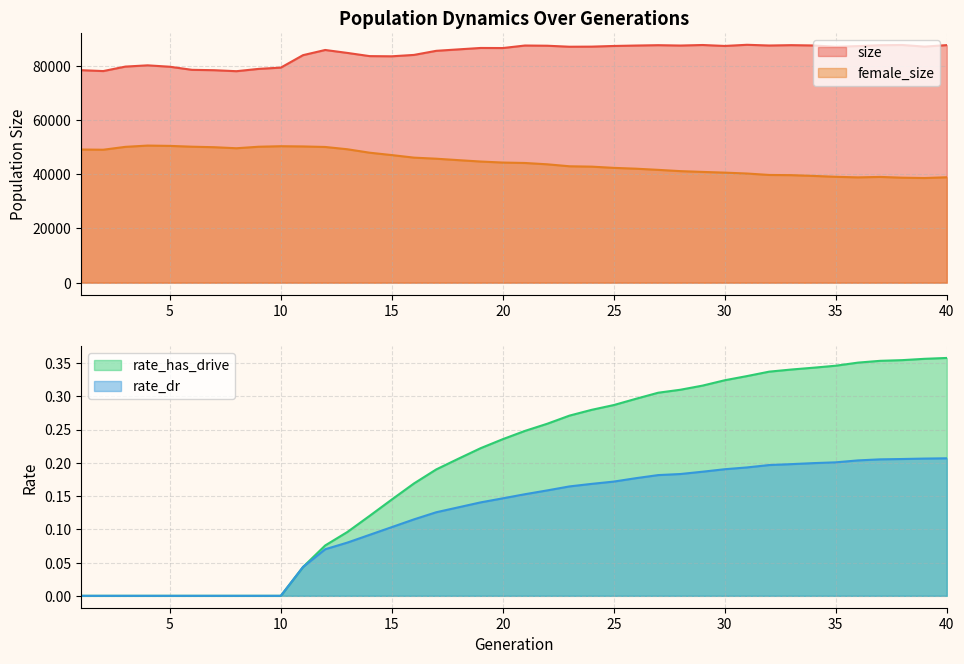

At 24, list the series in order from largest to smallest.

size, female_size, rate_has_drive, rate_dr